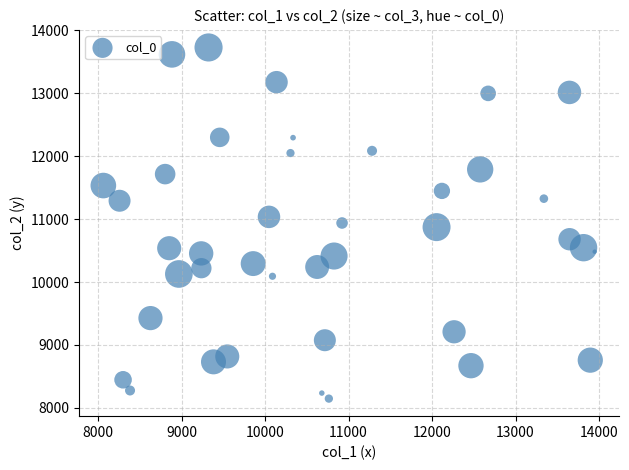

What is the range of Y values (max minus min)?

5582.4